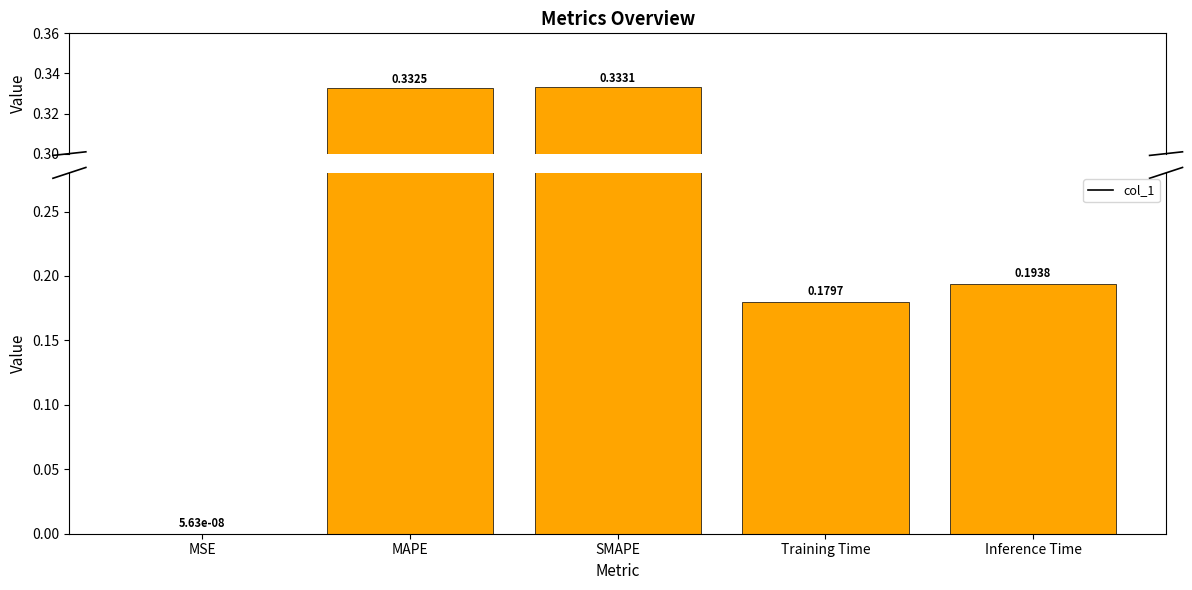

Is it true that the value at MSE is 0.0?

True